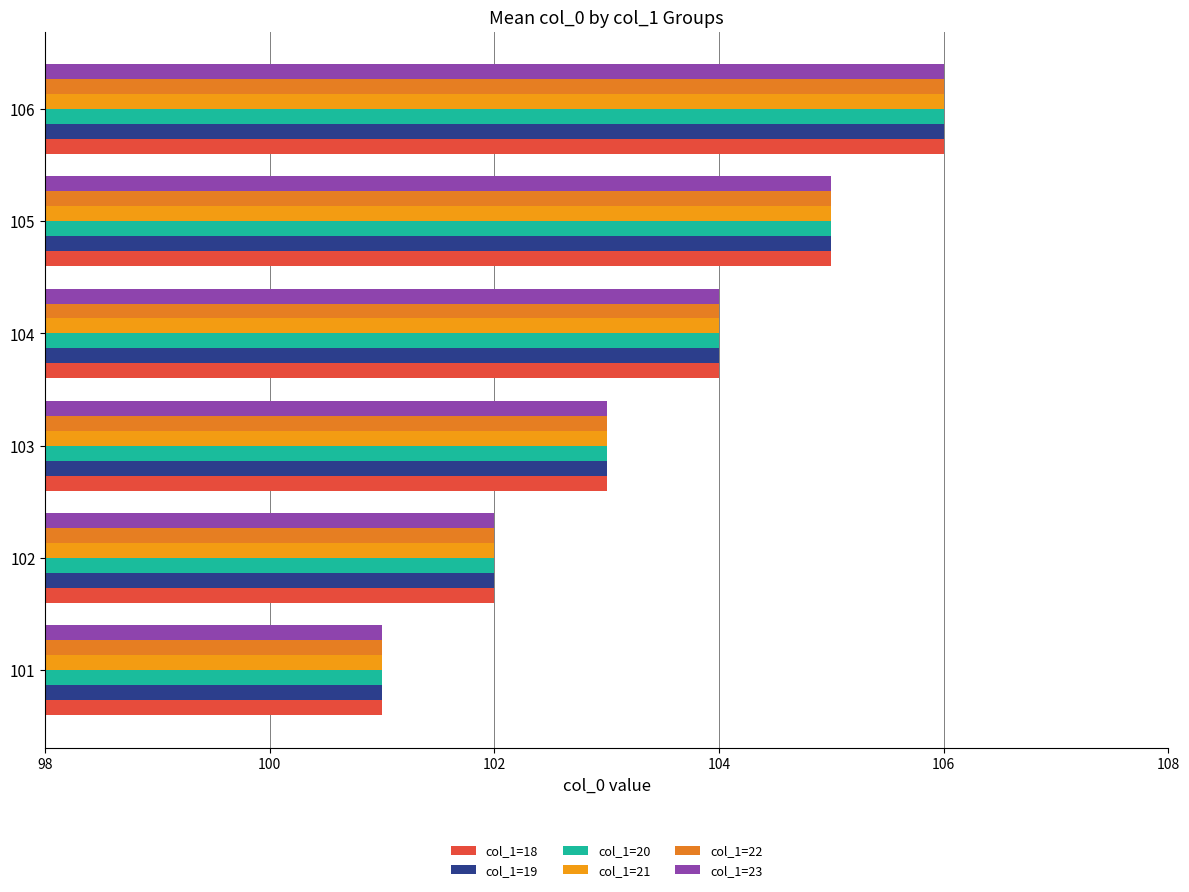

What are all the series names shown in the legend?

col_1=18, col_1=19, col_1=20, col_1=21, col_1=22, col_1=23